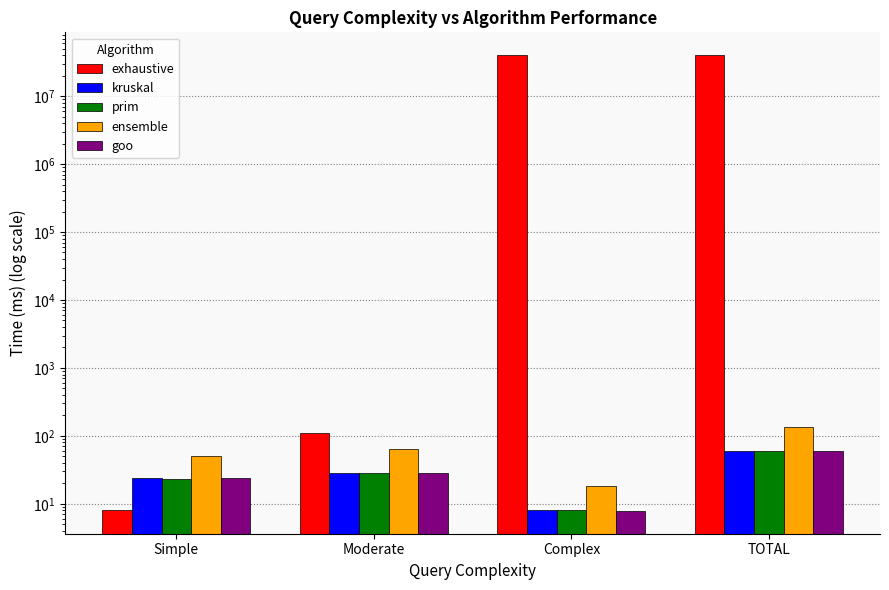

Is the value of kruskal at Simple greater than the value of ensemble at Simple?

No